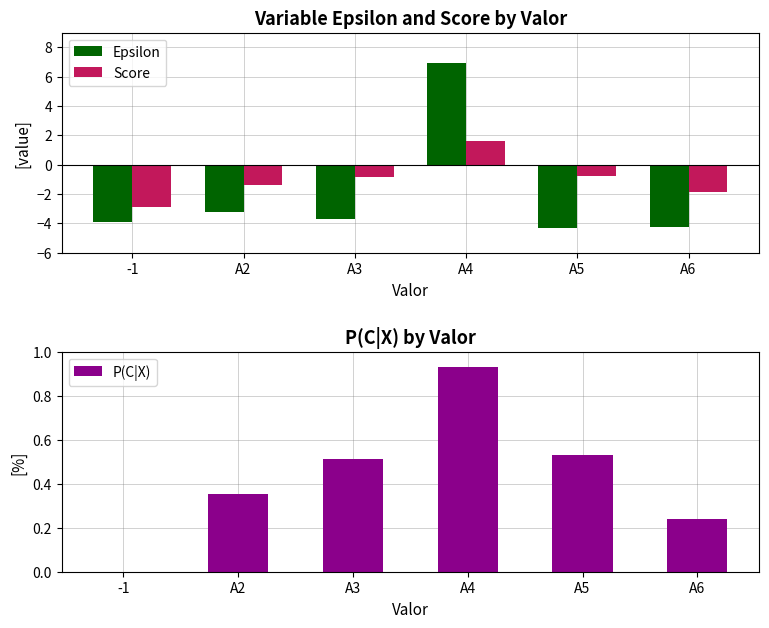

List the series in order of their peak value, highest first.

Epsilon, Score, P(C|X)